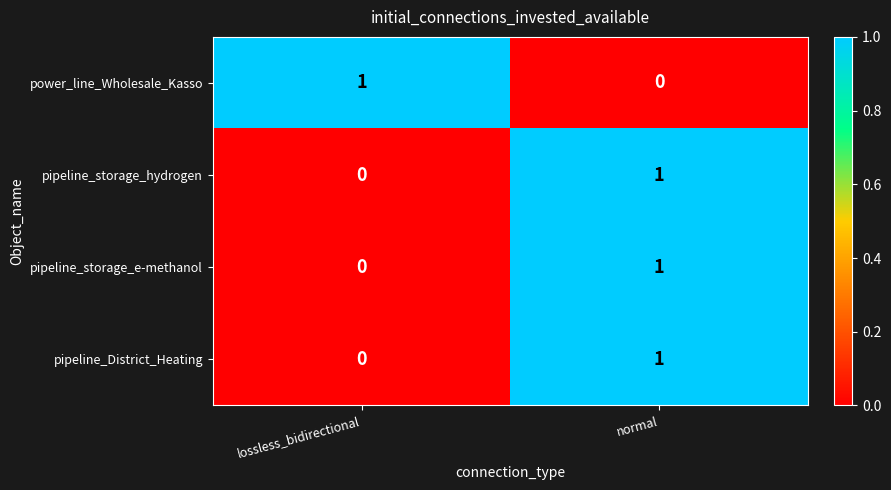

At how many categories does at least one series exceed 0?

2